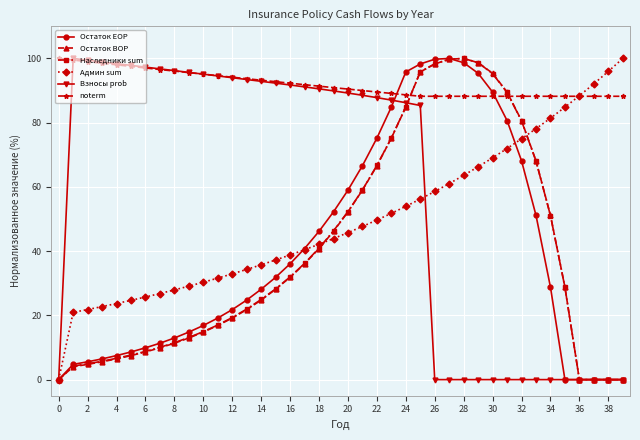

What is the maximum value shown in the chart?

100.0